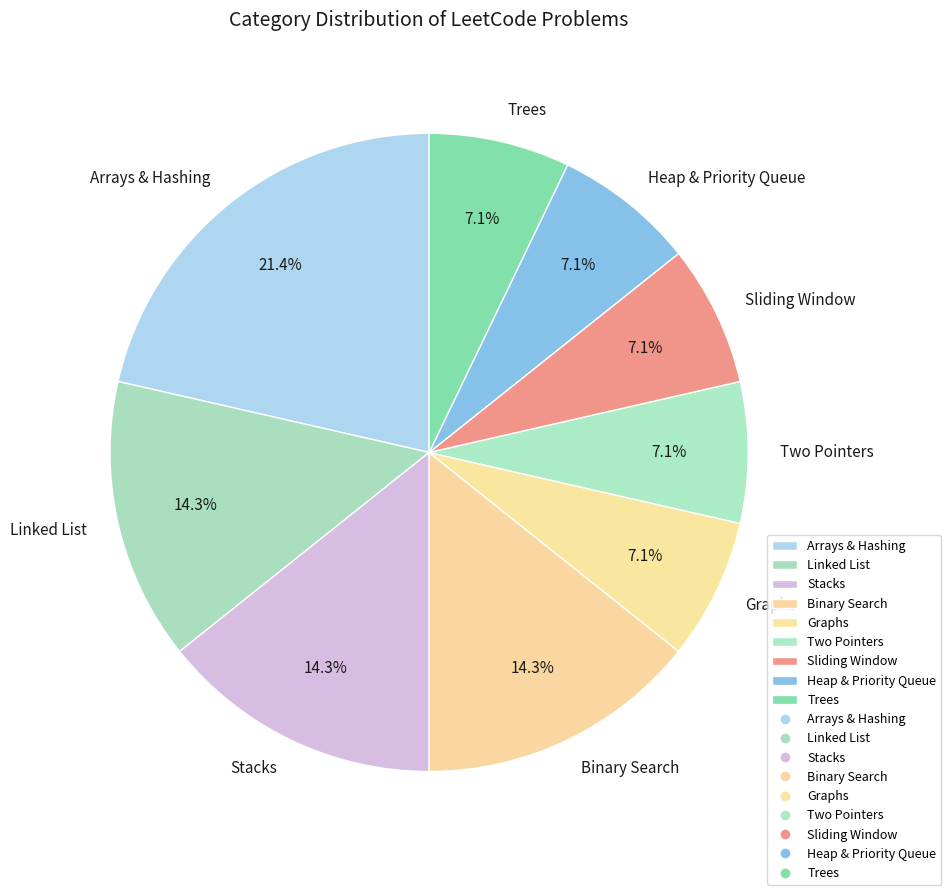

Is it true that Linked List is 8% of the pie?

False